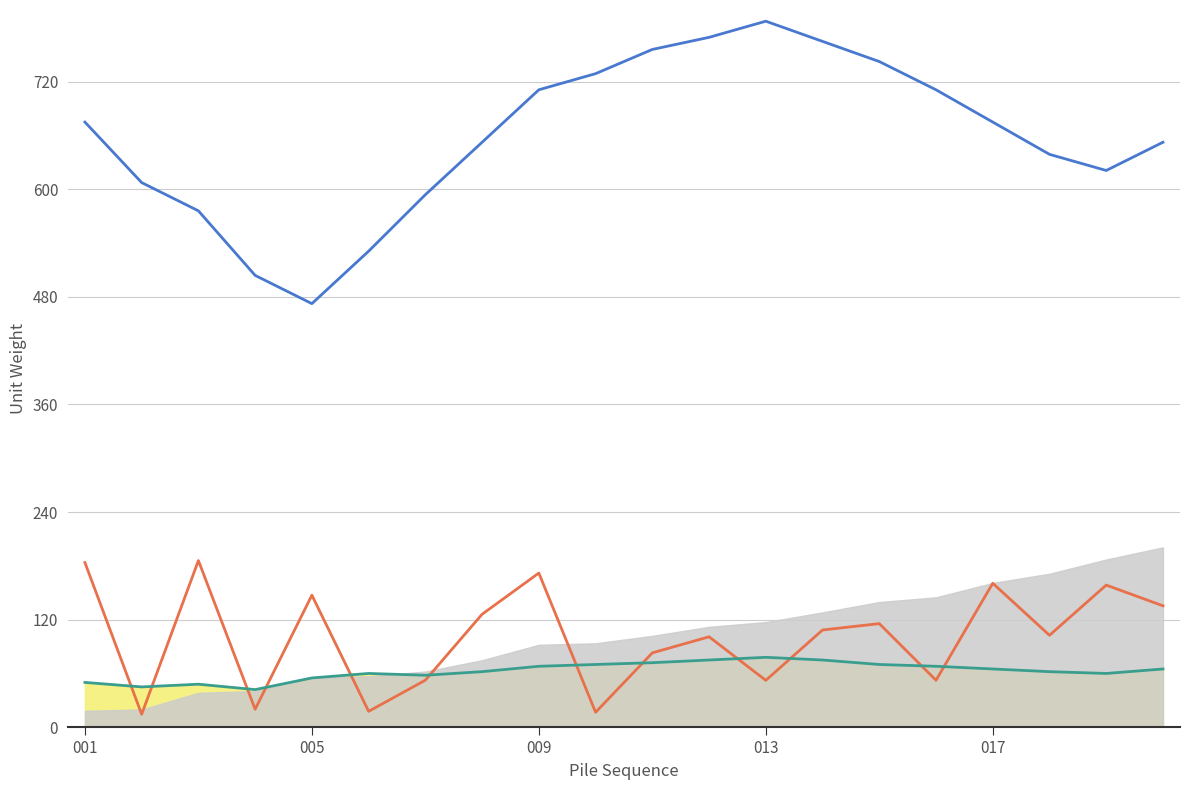

True or false: smoothed has a value of 342.4 at 001.

False